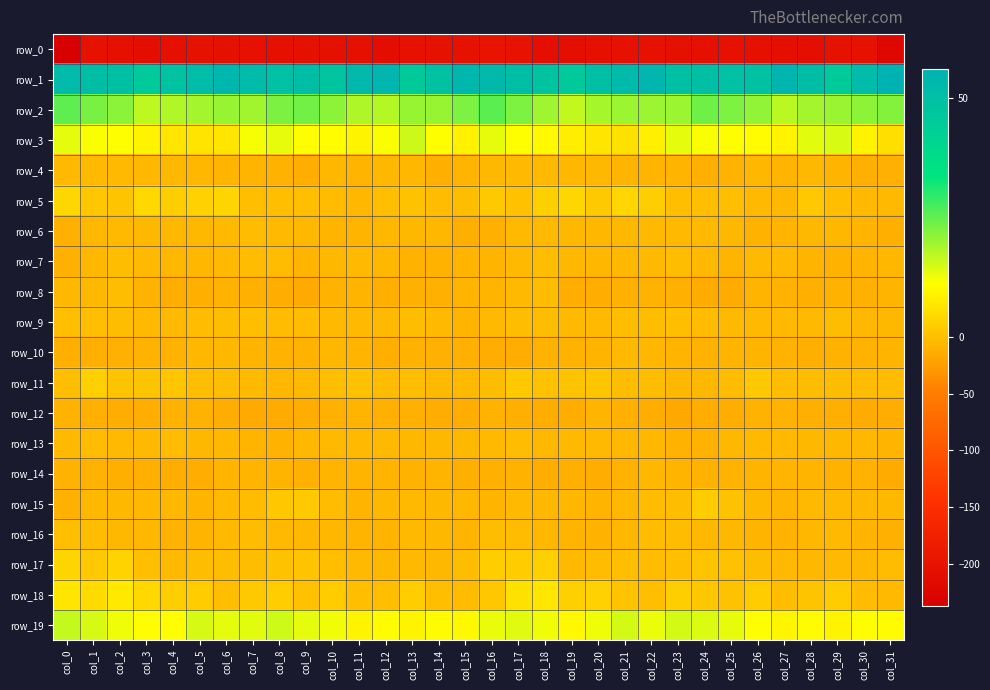

What is the average value of the row_11 series?

-1.1